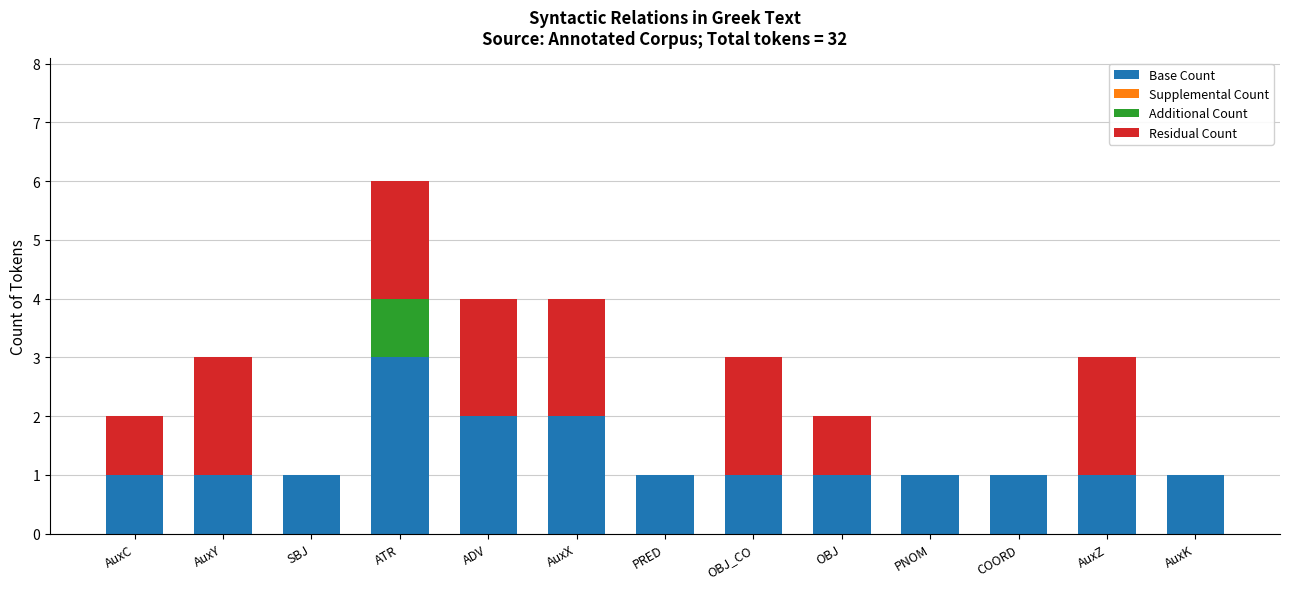

How many categories are shown in the chart?

13